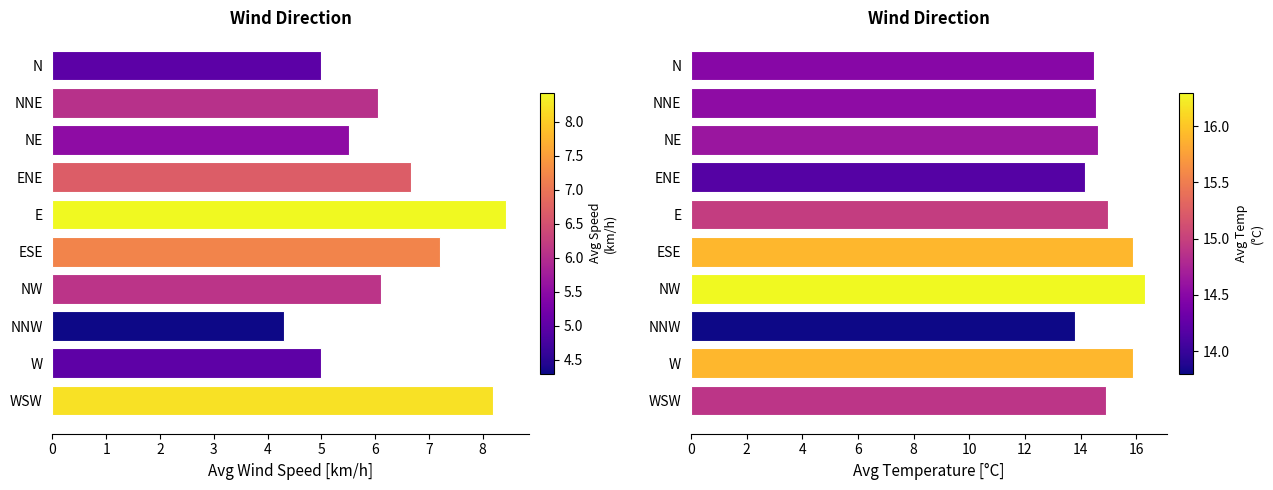

The avg temperatura [°C] series shows 28.5 at ESE. True or false?

False